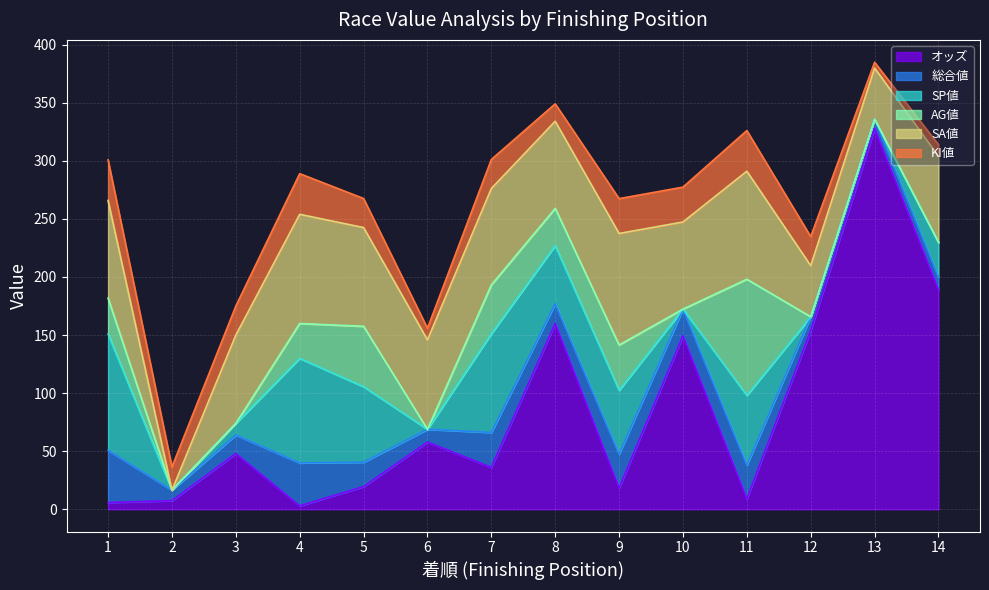

In AG値, how many points are higher than both neighbors (excluding endpoints)?

4